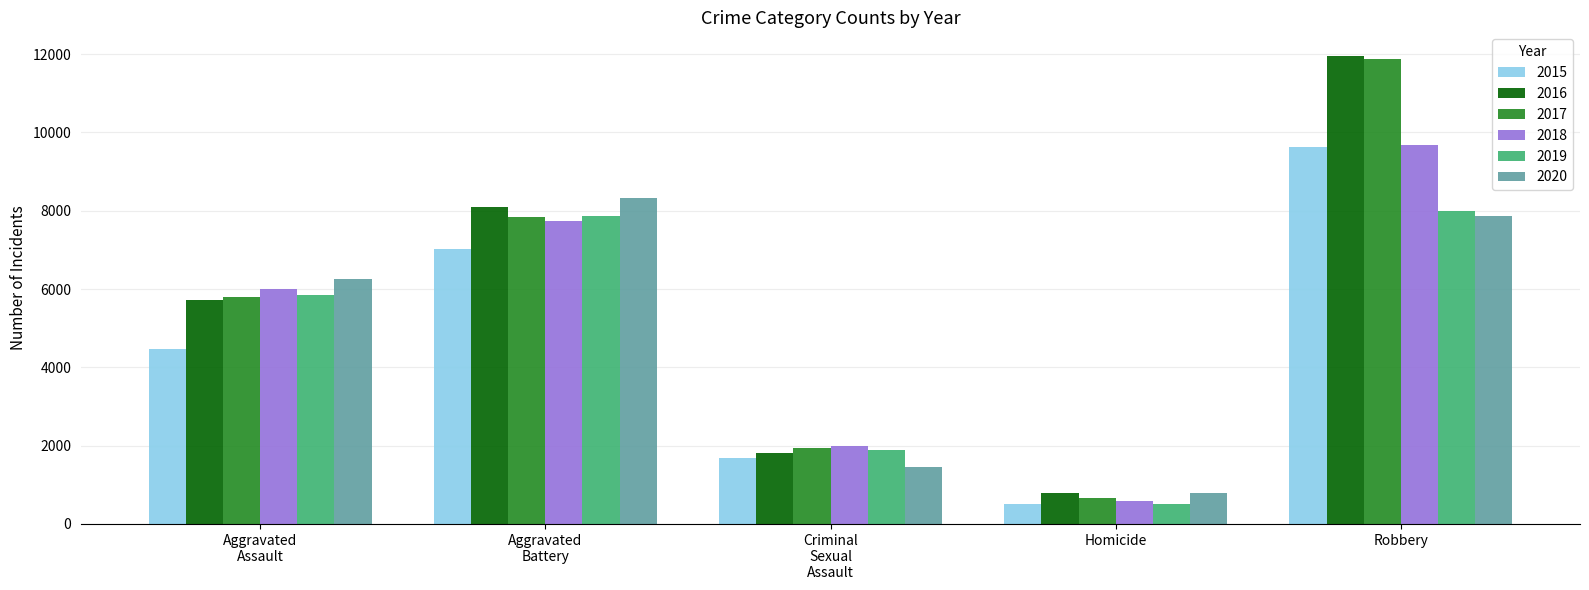

Where is 2018 nearest to the value 5134?

Aggravated
Assault